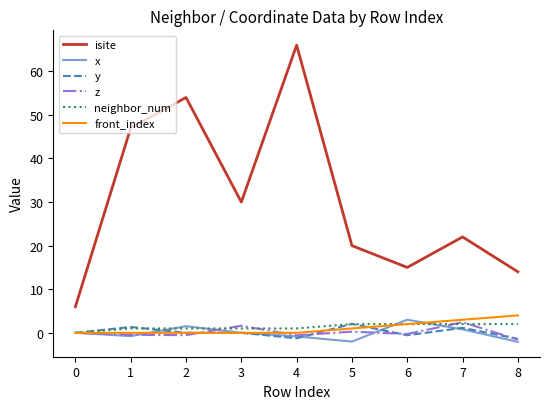

Is the value of isite at 6 greater than the value of neighbor_num at 1?

Yes